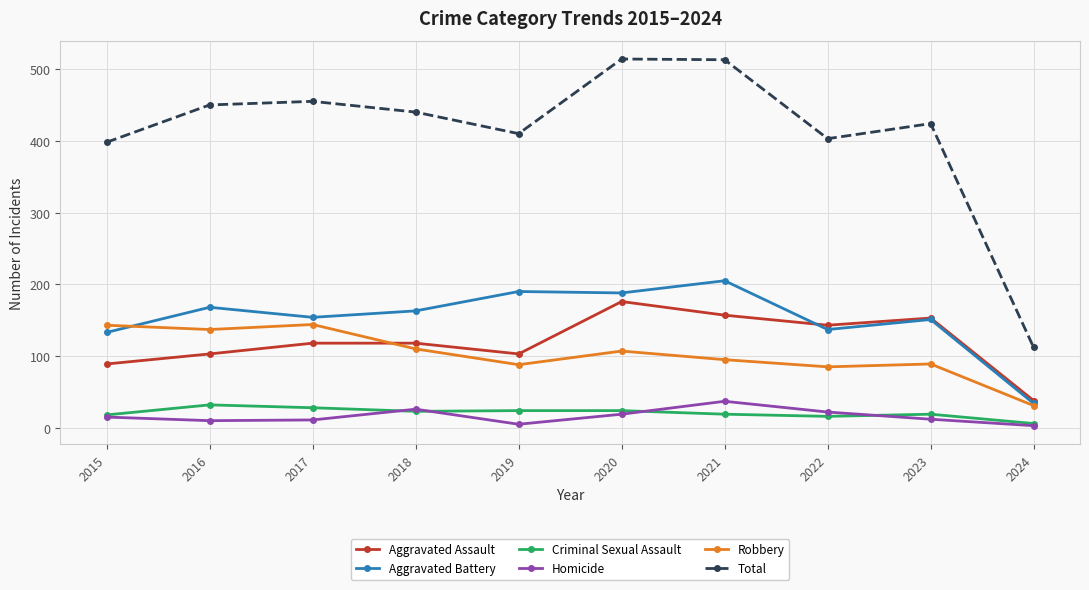

Does the chart display data point markers on the line(s)?

Yes